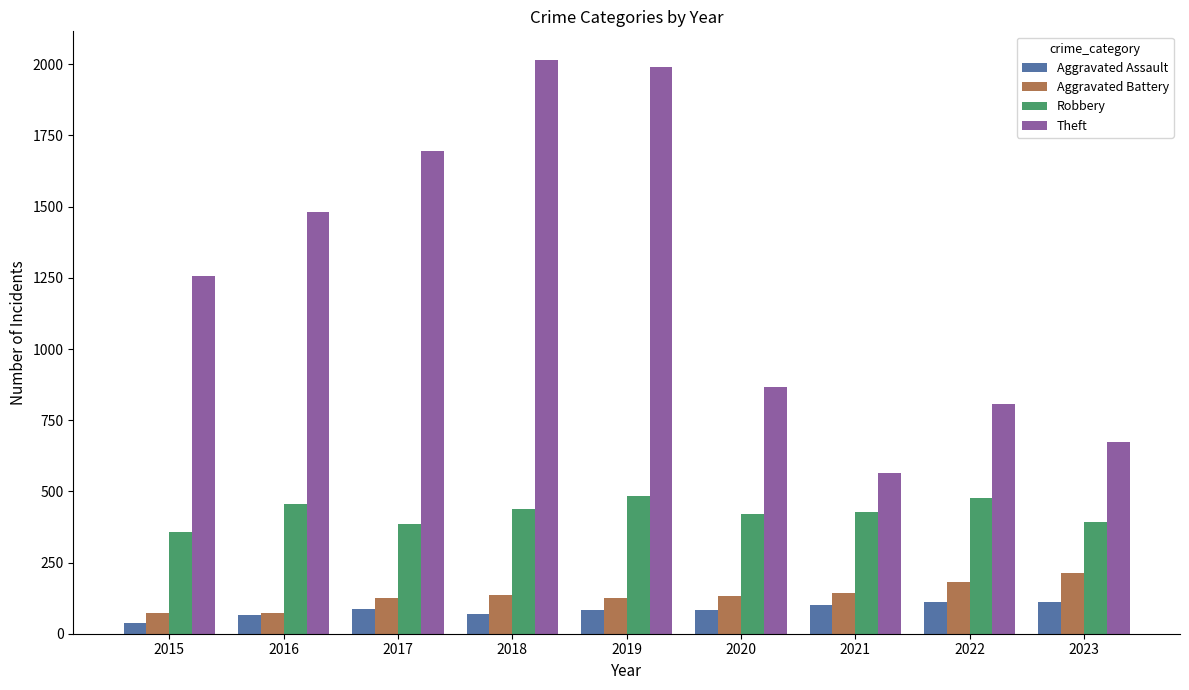

What is the difference between the Theft values at 2016 and 2020?

617